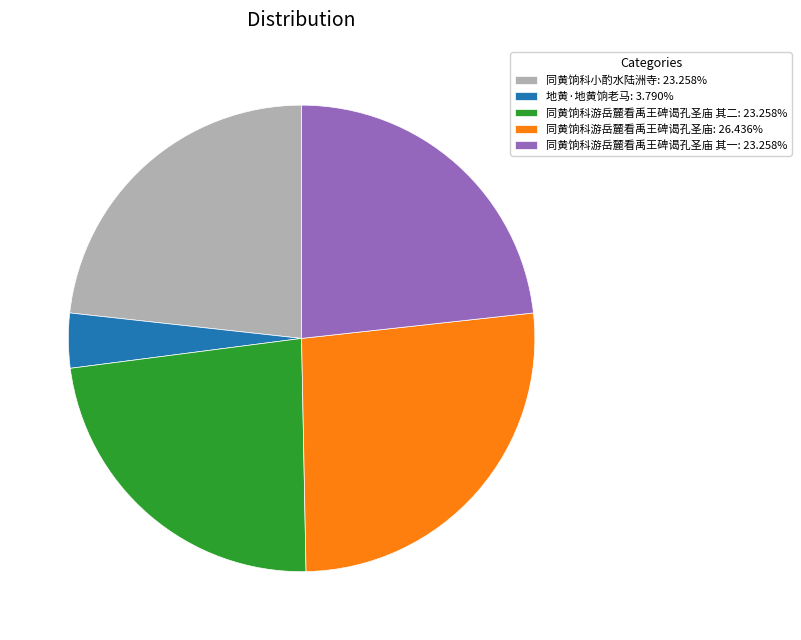

Is 同黄饷科游岳麓看禹王碑谒孔圣庙: 26.436% the majority of the pie?

No